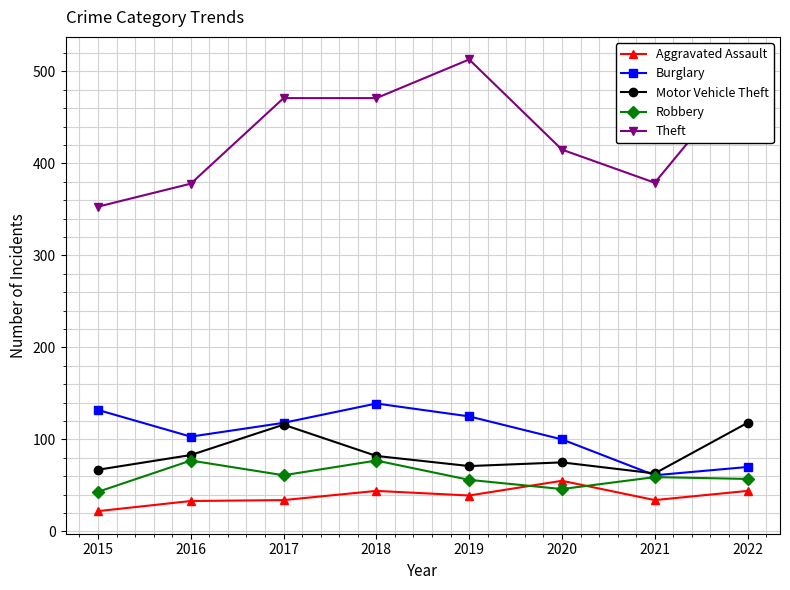

What is the difference between the Aggravated Assault values at 2021 and 2018?

10